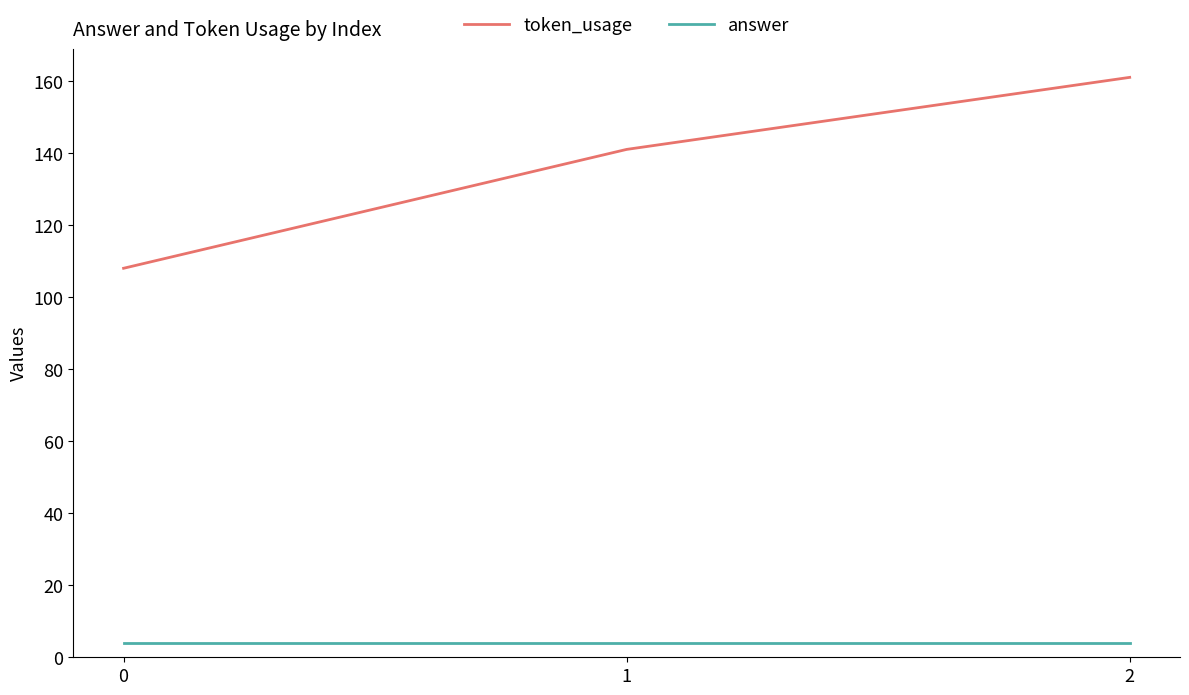

Rank the series at 1 from lowest to highest value.

answer, token_usage